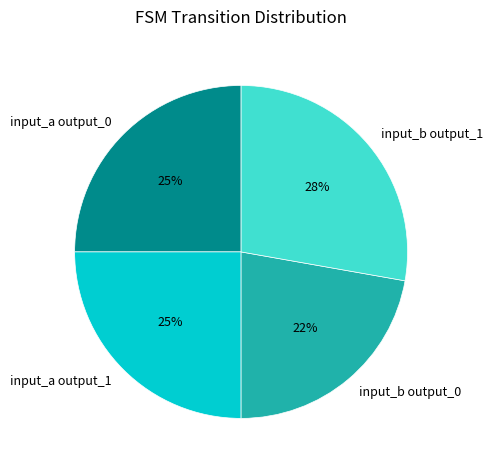

The input_a output_0 slice represents 25% of the pie. True or false?

True